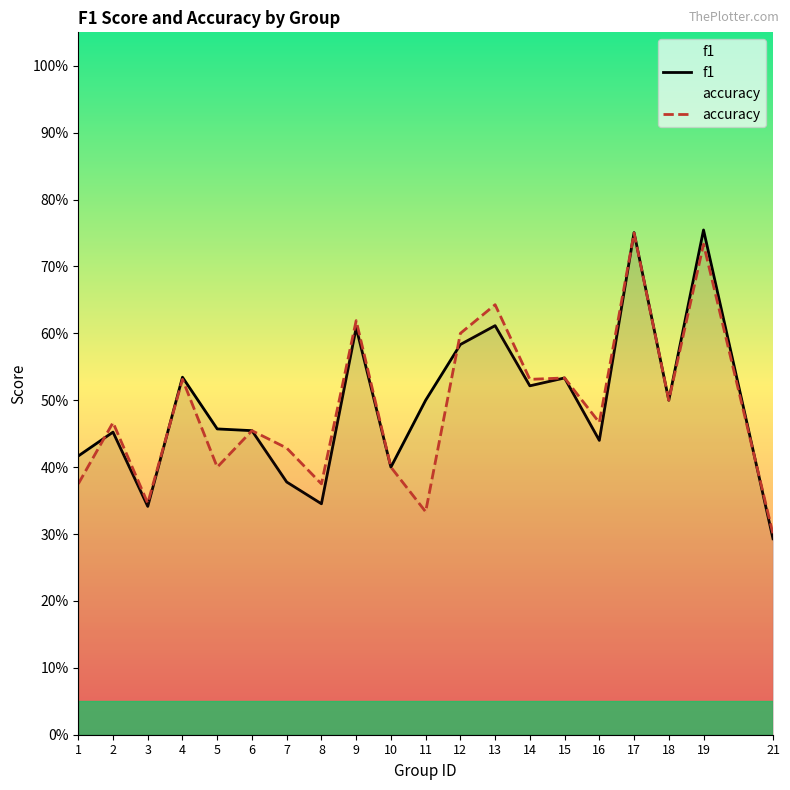

Is it true that accuracy equals 0.5 at 1?

False